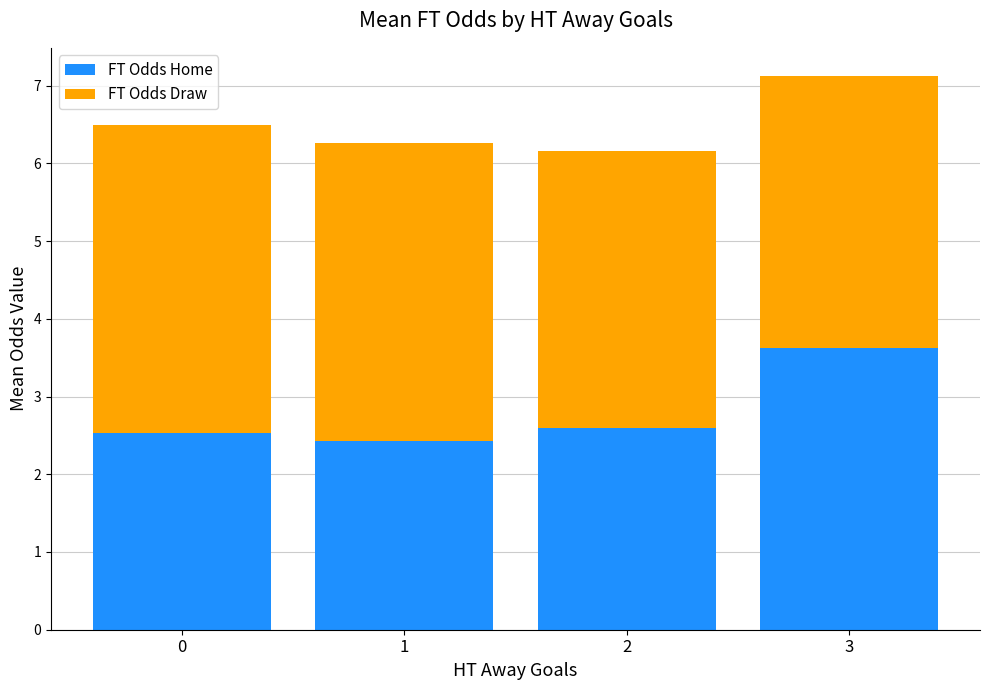

Reading left to right, what are the values for FT Odds Home?

2.5	2.4	2.6	3.6